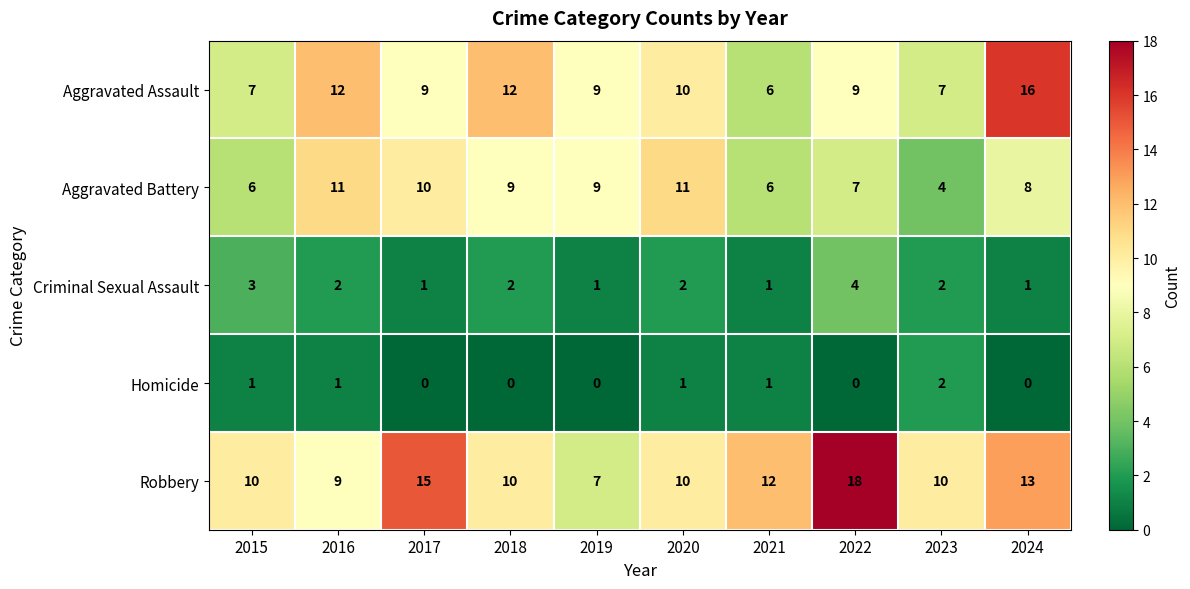

Count the number of data series in this chart.

5